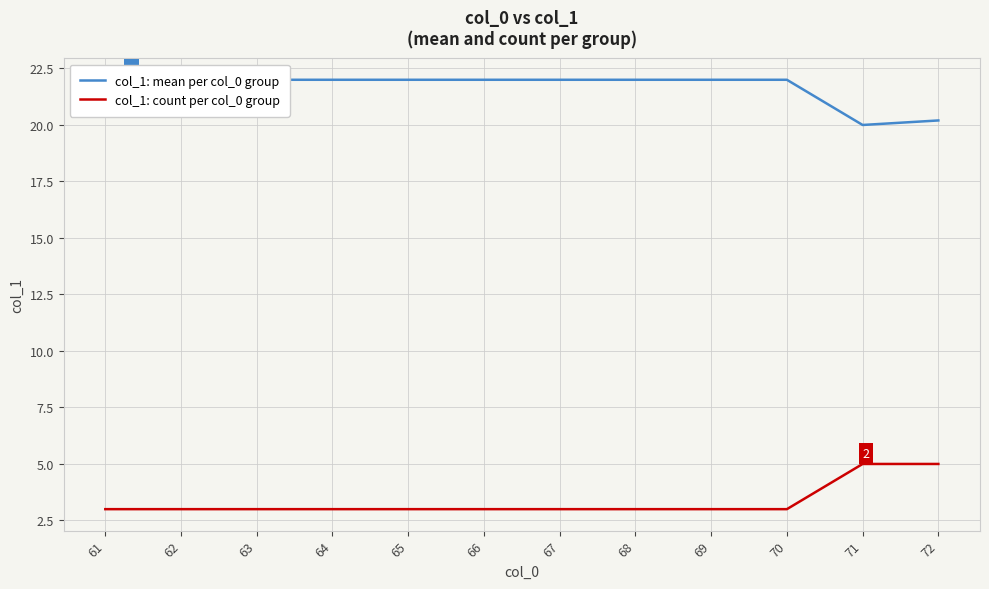

Is it true that col_1: count per col_0 group equals 3.0 at 61?

True